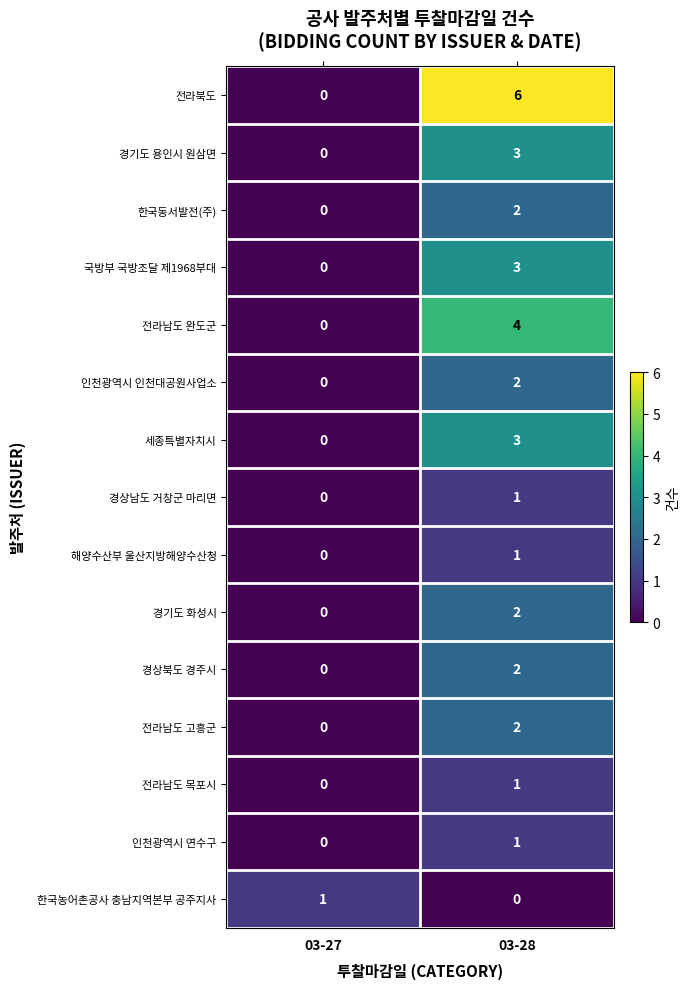

What is the difference between the maximum and minimum values in the 전라북도 series?

6